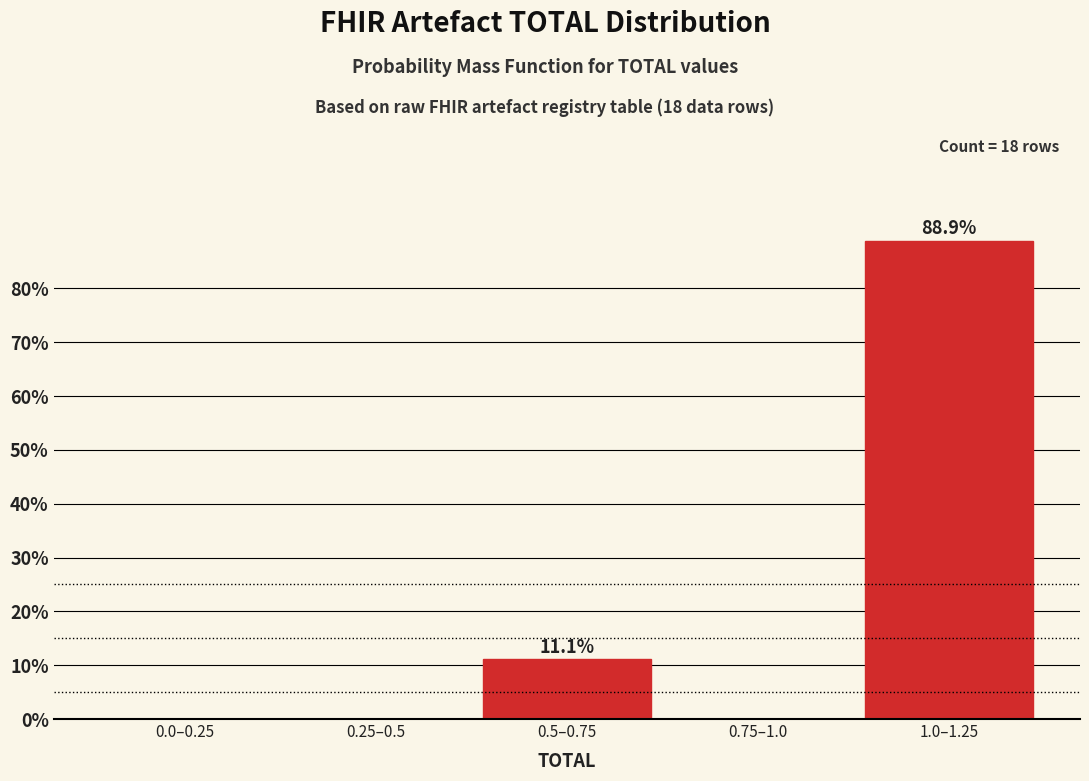

Reading left to right, extract all data points from this chart.

0.0–0.25=0.0	0.25–0.5=0.0	0.5–0.75=11.1	0.75–1.0=0.0	1.0–1.25=88.9